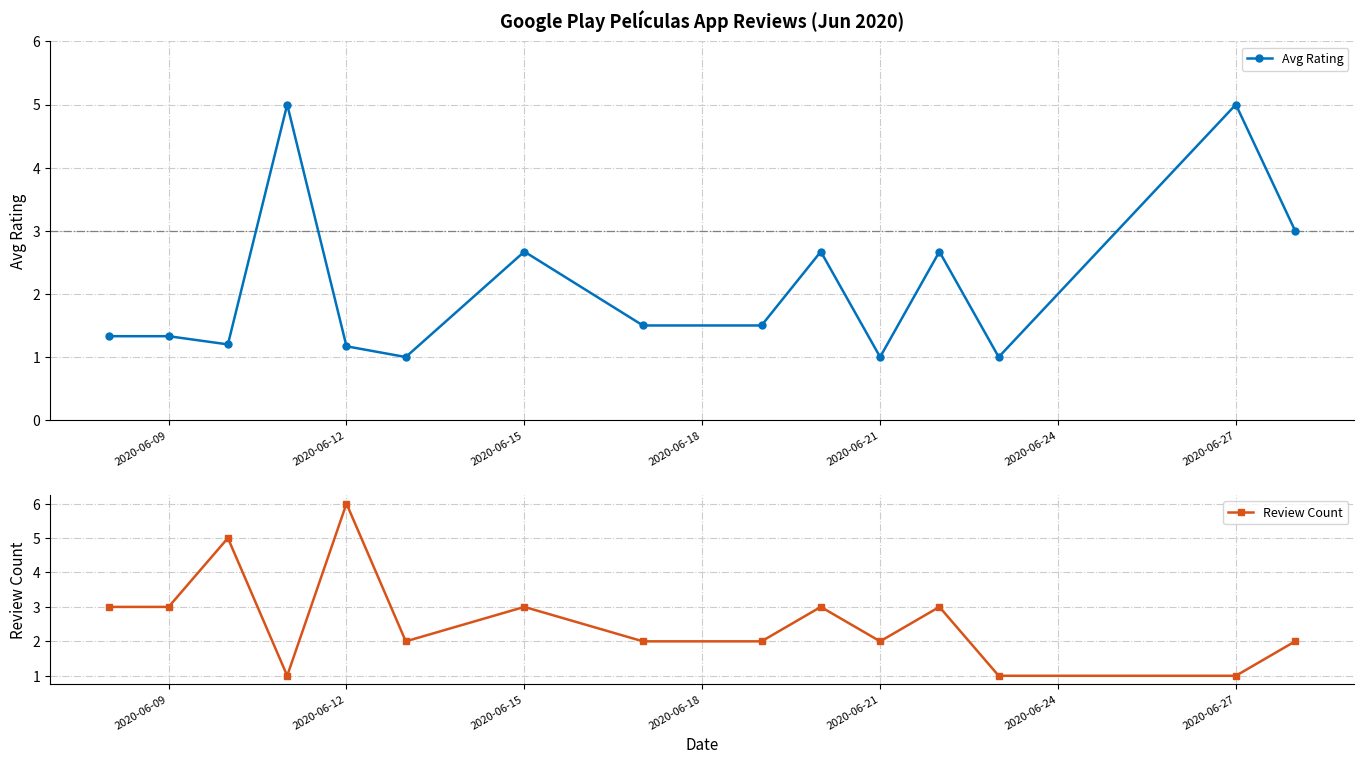

Reading left to right, what are all the values shown in this chart?

Avg Rating: 1.3	1.3	1.2	5.0	1.2	1.0	2.7	1.5	1.5	2.7	1.0	2.7	1.0	5.0	3.0
Review Count: 3.0	3.0	5.0	1.0	6.0	2.0	3.0	2.0	2.0	3.0	2.0	3.0	1.0	1.0	2.0